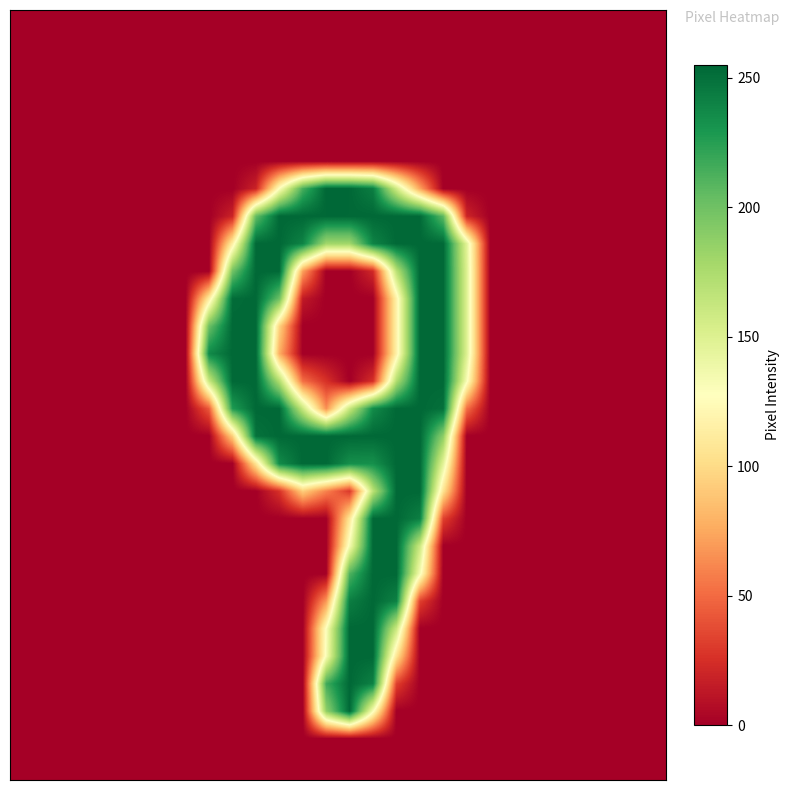

At how many categories does at least one series exceed 94?

12